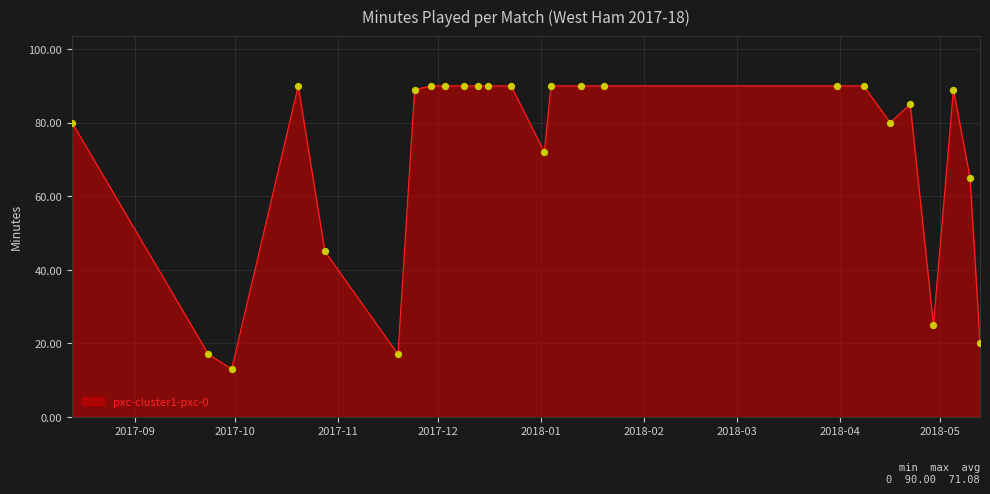

What is the difference between the maximum and minimum values?

77